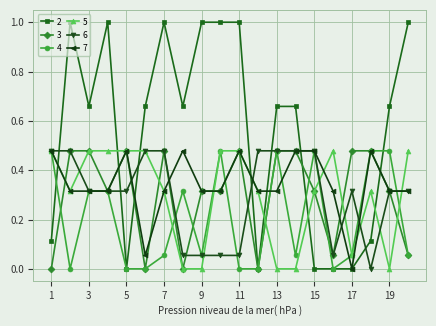

True or false: 4 has more than 2 points higher than both neighbors.

True